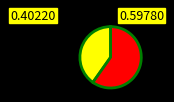

Is there any slice that represents more than half of the pie?

Yes